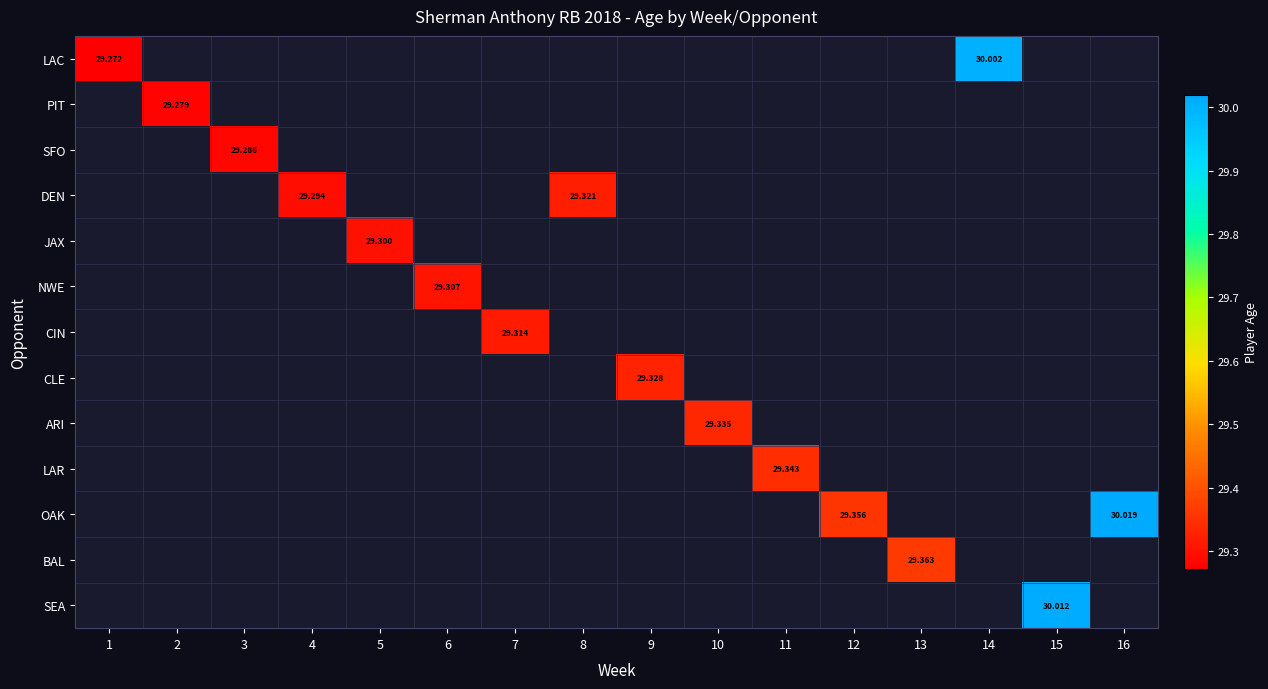

How many distinct data groups are displayed?

13